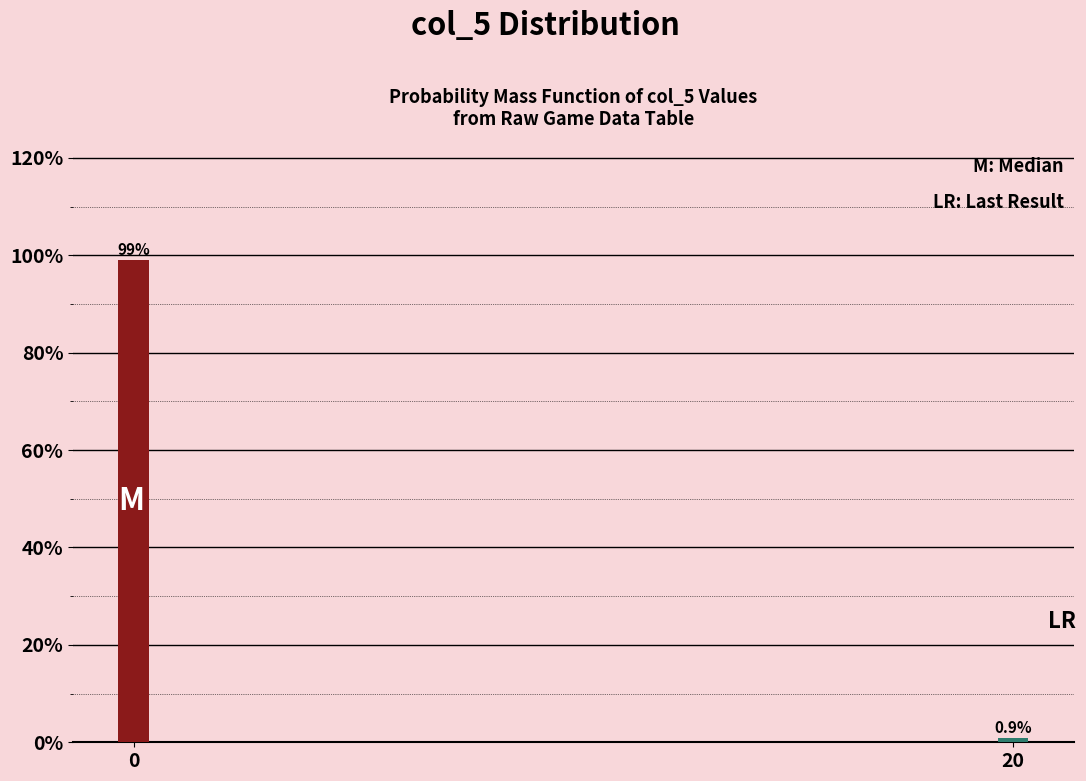

Reading left to right, transcribe all the data shown in this chart.

99.1	0.9